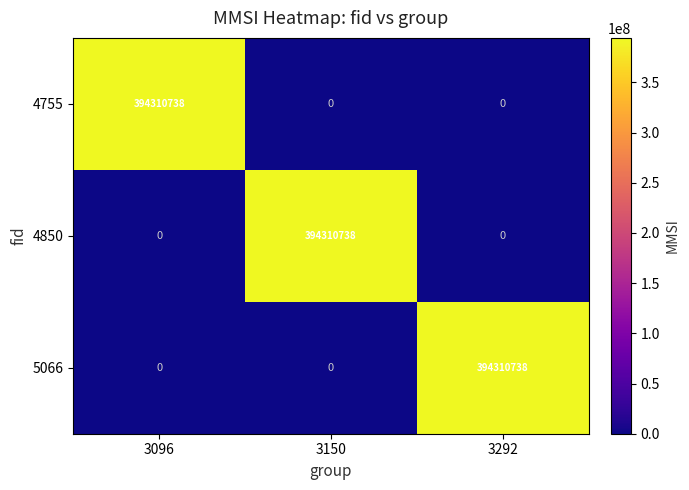

True or false: 4850 has a value of 145704381 at 3150.

False